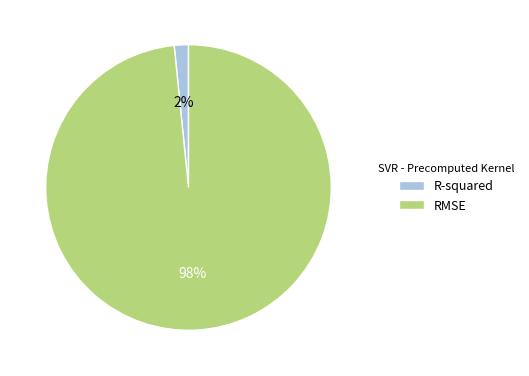

What is the smallest slice in the pie chart?

R-squared